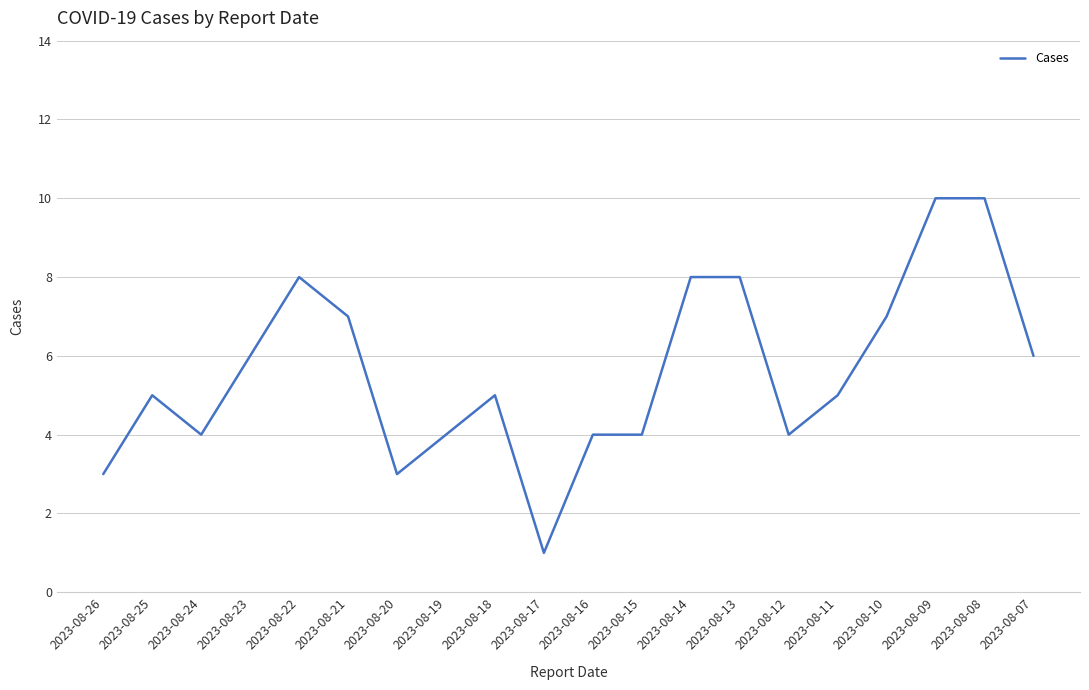

What is the difference between the maximum and second lowest values?

7